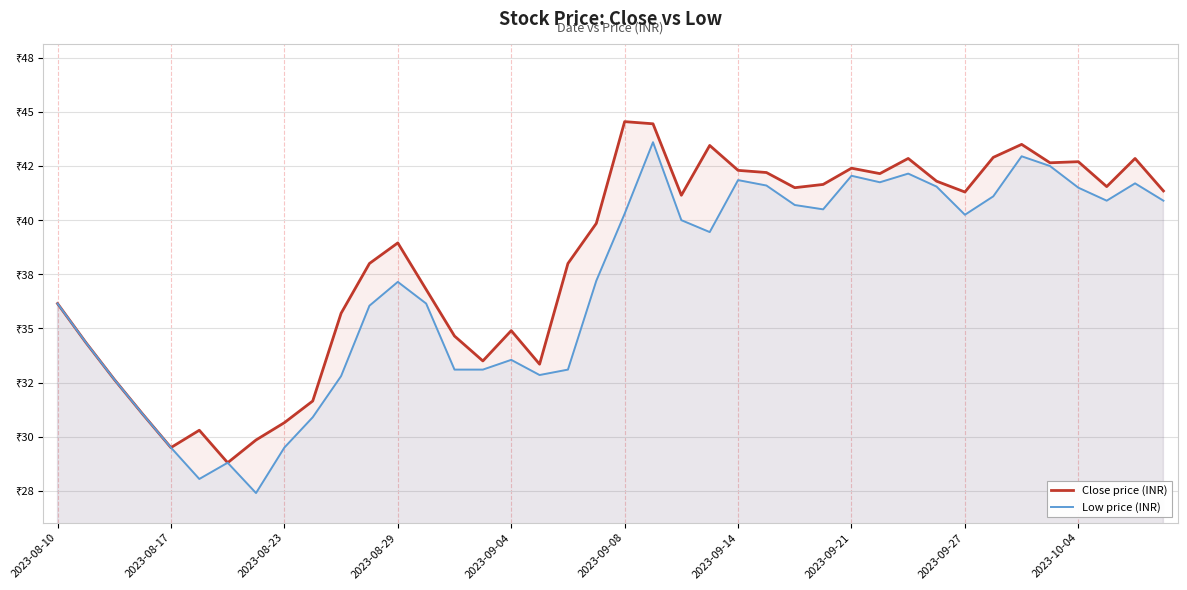

Which series changed the most between 29 and 34?

Close price (INR)